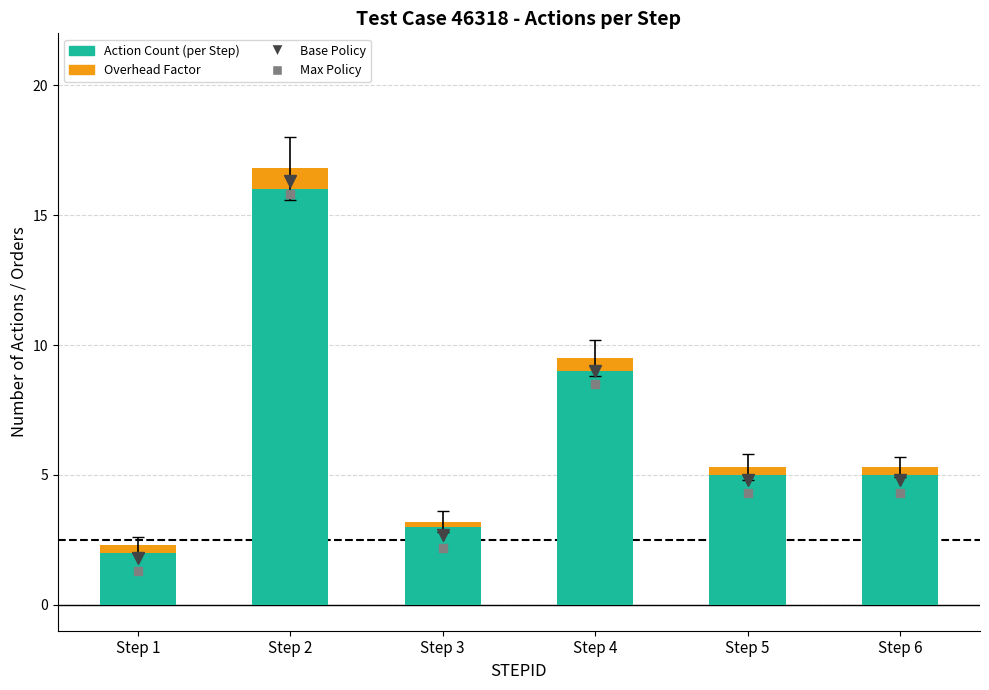

What is the average value of the Action Count (per Step) series?

6.7